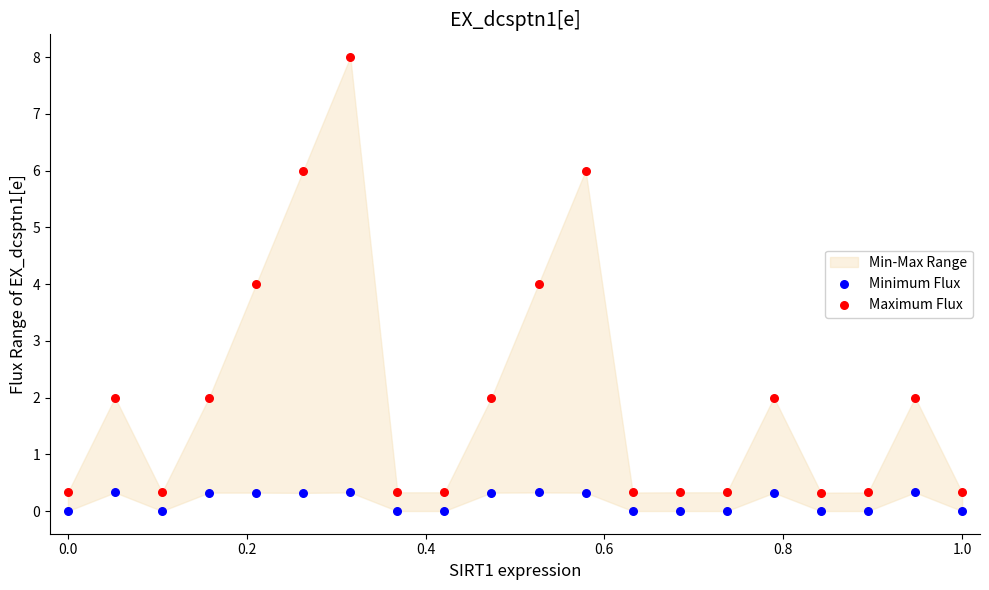

At how many categories does at least one series exceed 7?

1